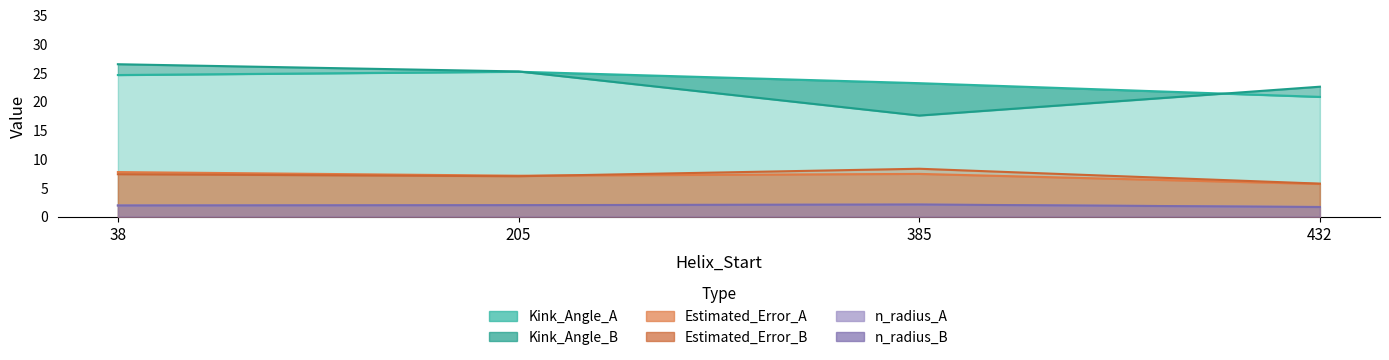

The Kink_Angle_B series shows 22.6 at 432. True or false?

True